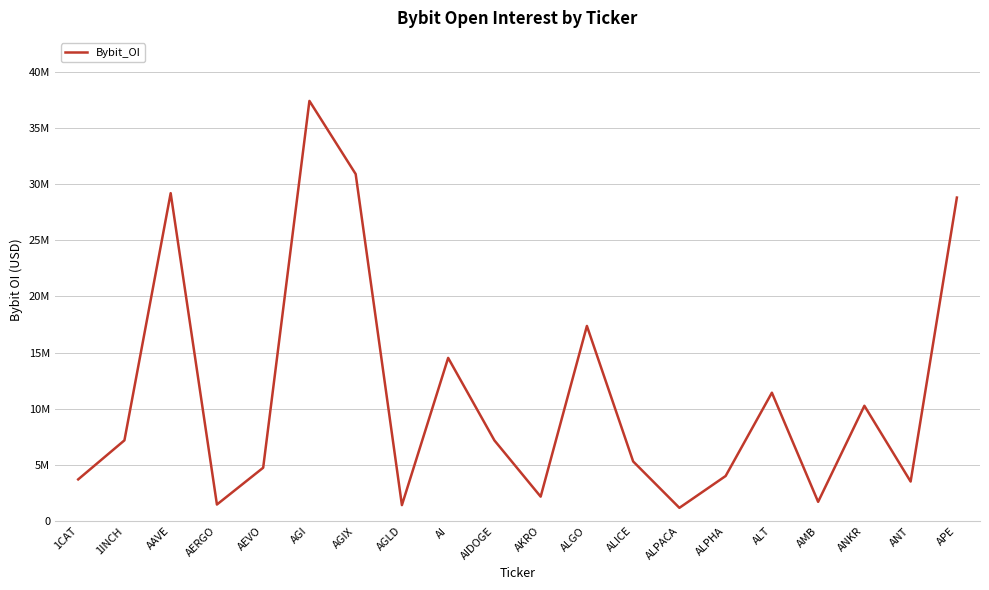

What is the label of the 6th point from the right?

ALPHA